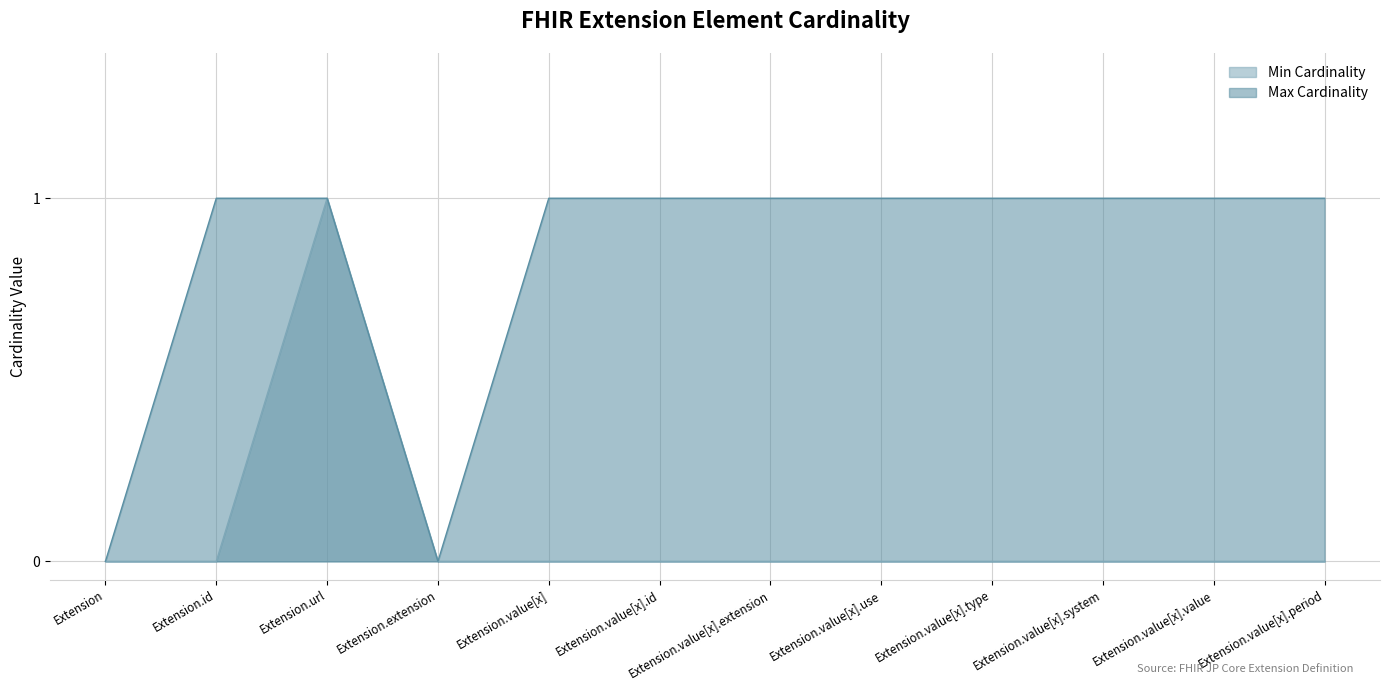

Rank the series by their average value, from lowest to highest.

Min Cardinality, Max Cardinality